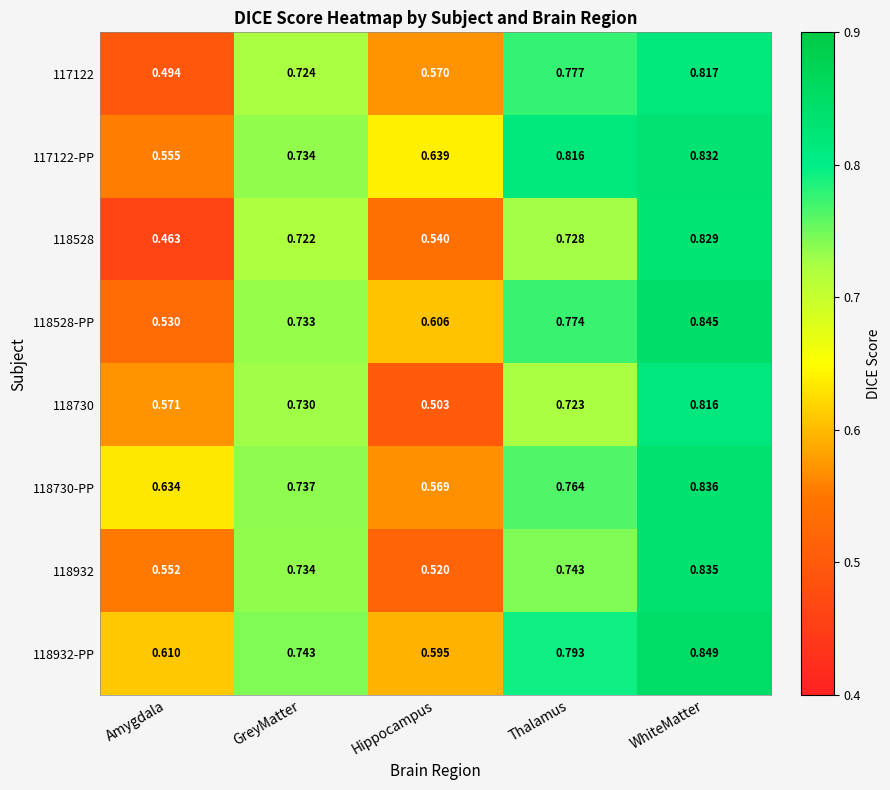

At how many categories does at least one series exceed 0?

5